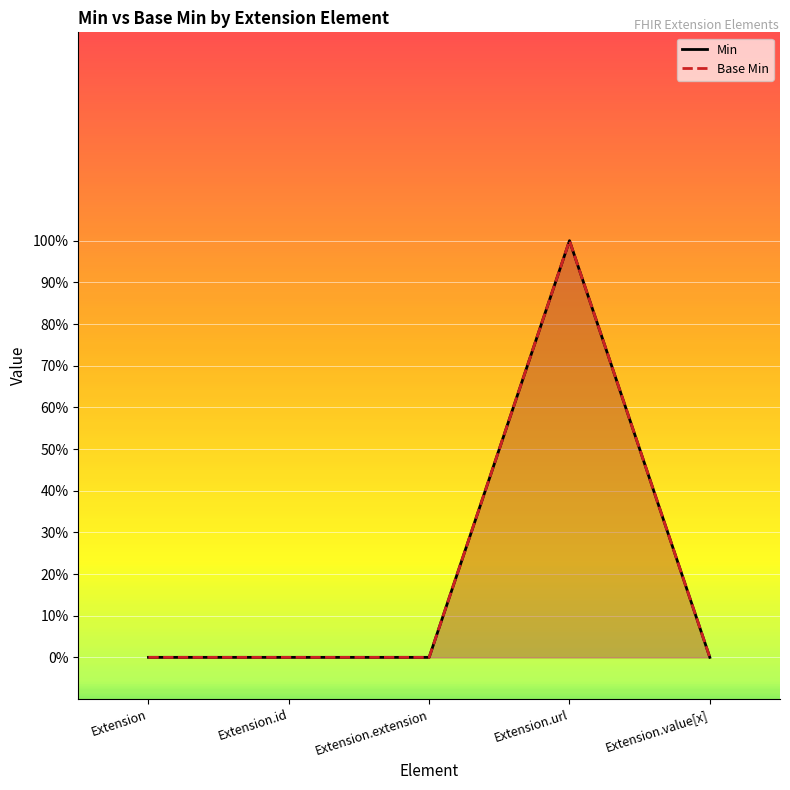

Reading right to left, extract all data points from this chart.

Base Min: 0	1	0	0	0
Min: 0	1	0	0	0